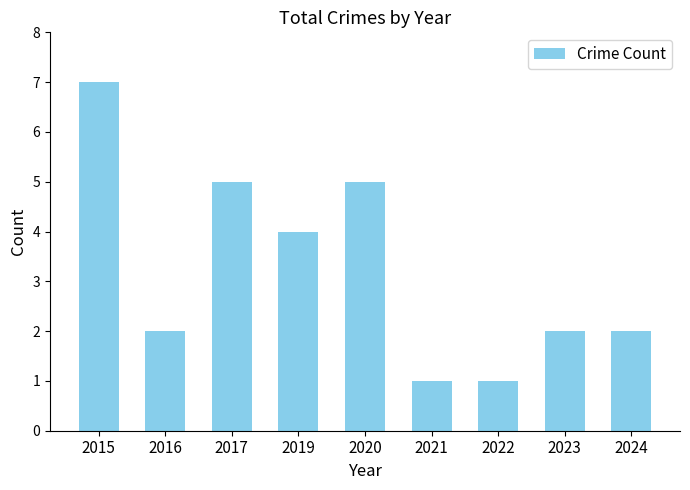

What is the difference between the maximum and minimum values?

6